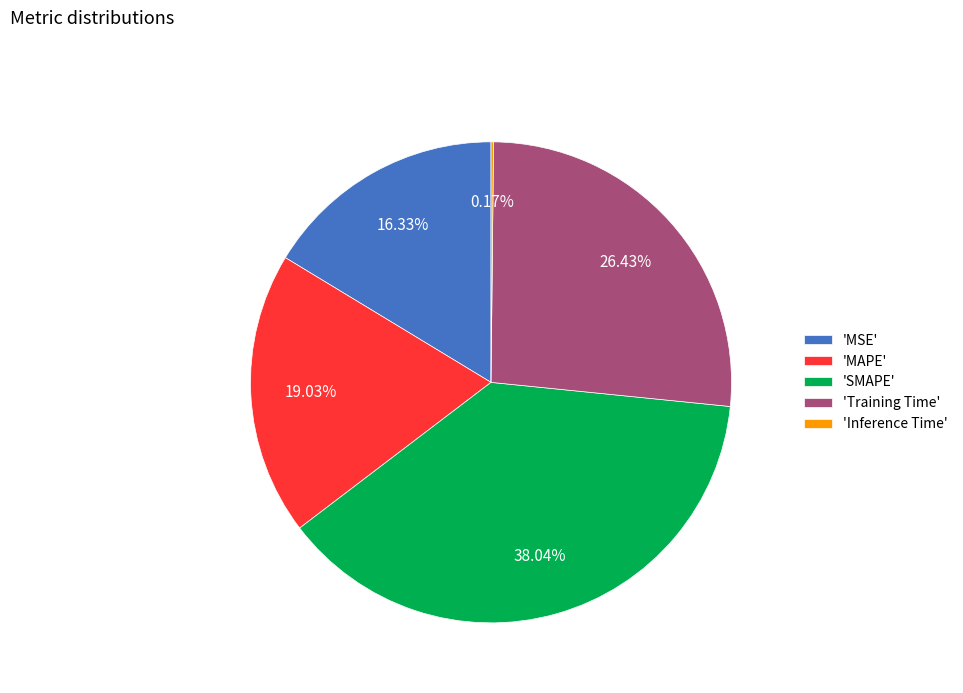

Which has a higher value, 'MSE' or 'SMAPE'?

'SMAPE'